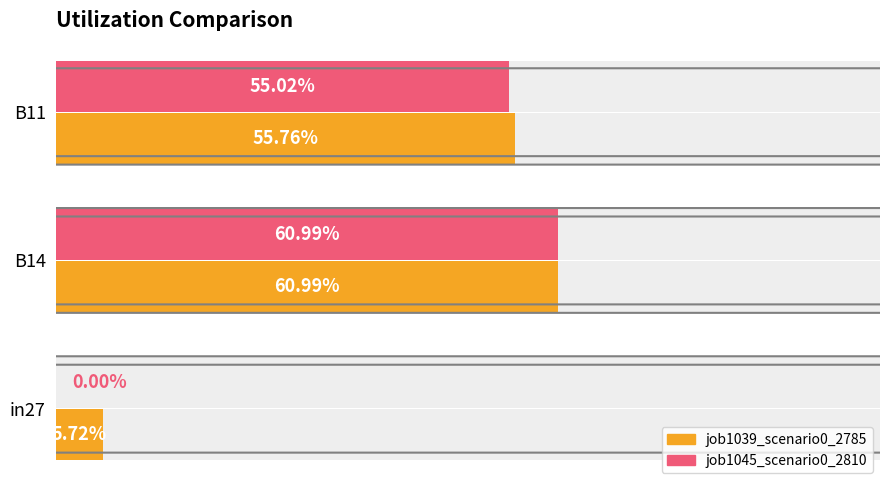

Reading left to right, extract all data points from this chart.

job1039_scenario0_2785: 0.1	0.6	0.6
job1045_scenario0_2810: 0.0	0.6	0.6